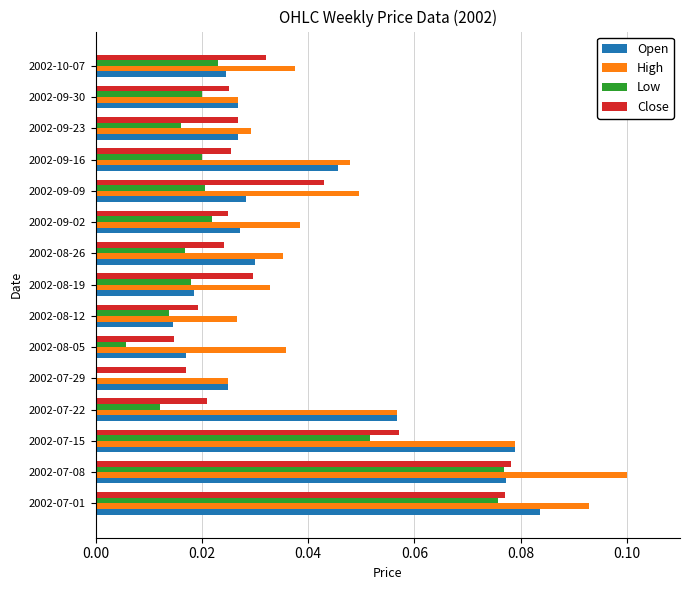

What is the sum of all Close values?

0.5